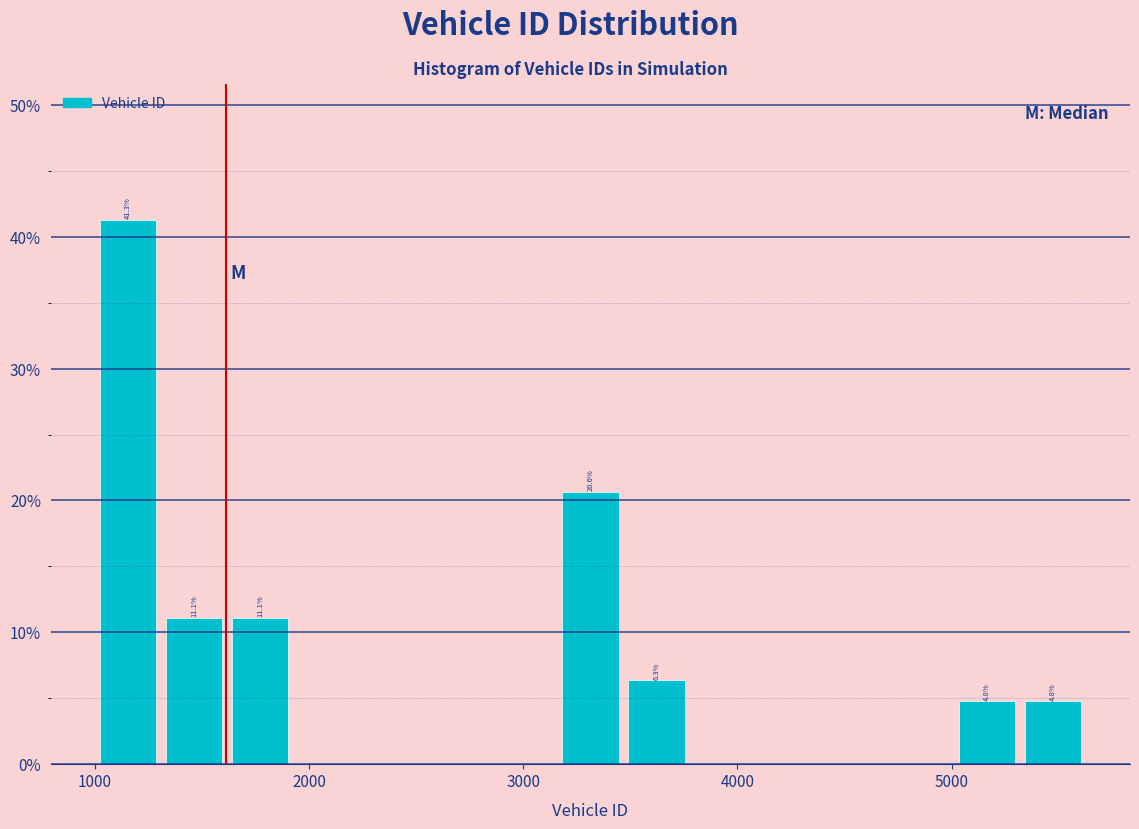

Read against the x-axis, roughly where is the centre of the tallest bar?

1200